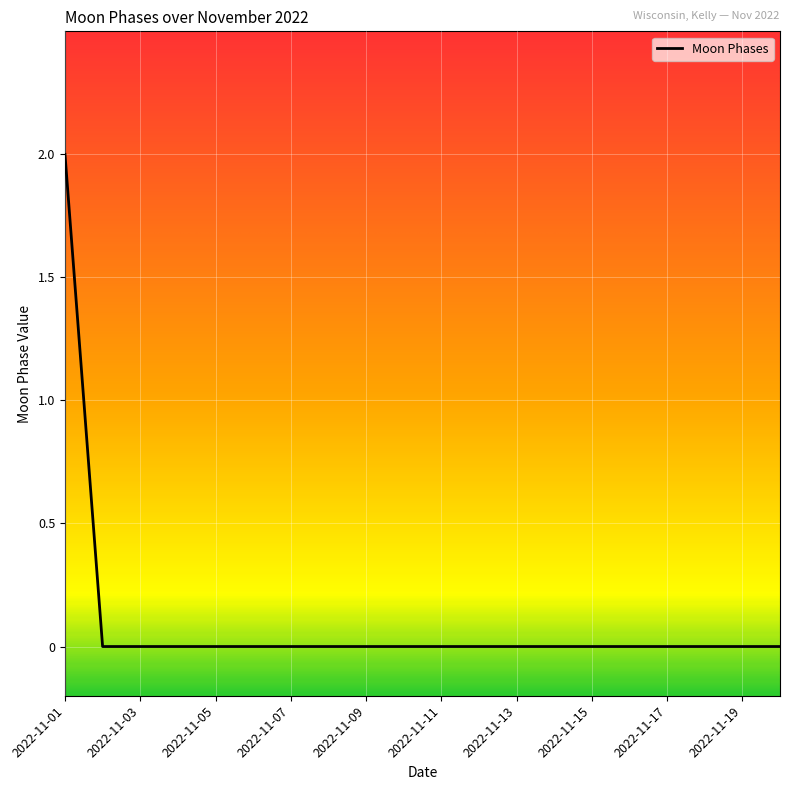

Is this an area chart (filled region under the line)?

No